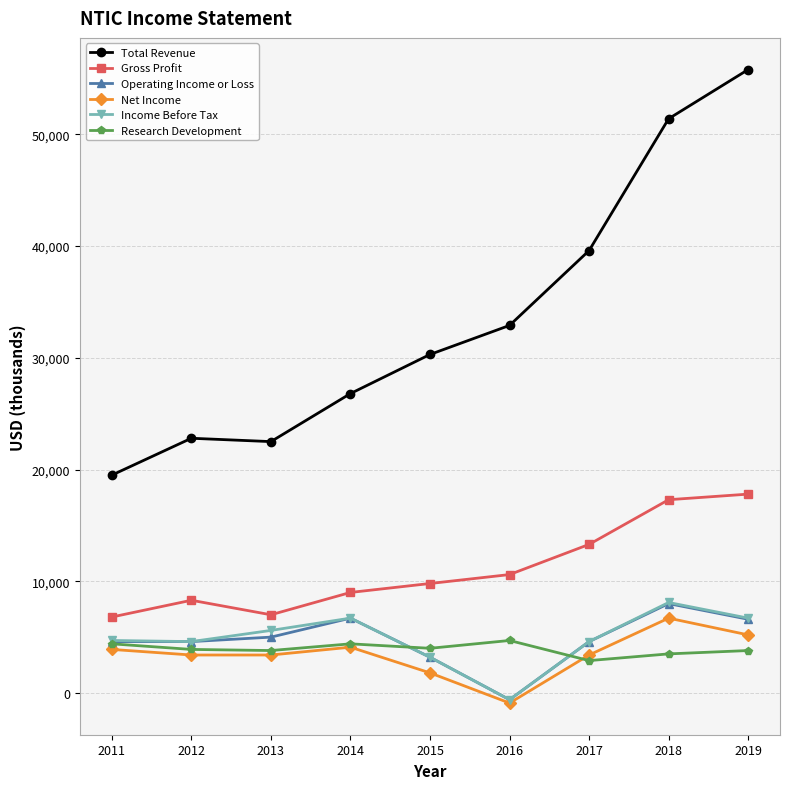

What is the sum of all Gross Profit values?

99900